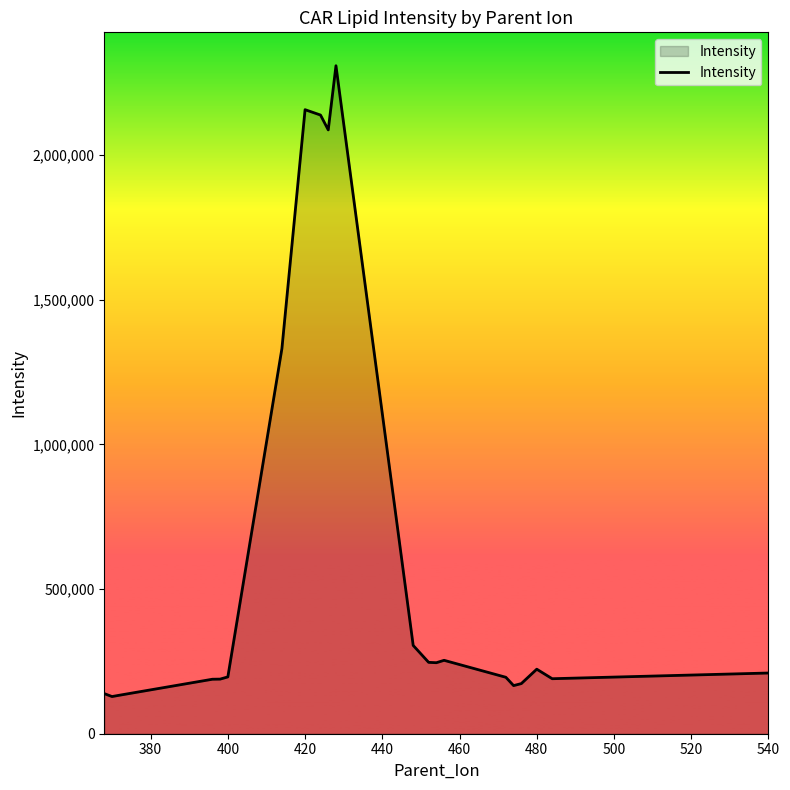

What is the difference between the maximum and minimum values?

2180390.3